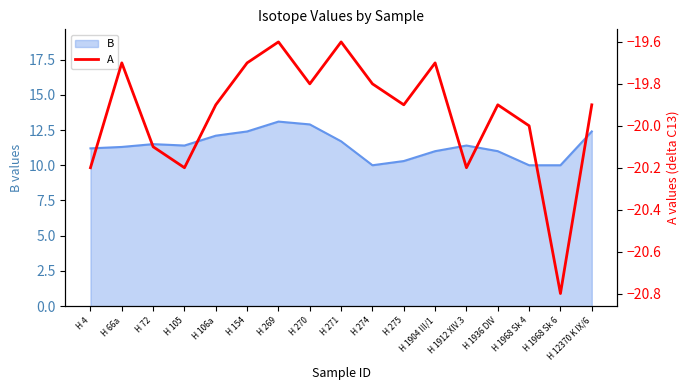

List the labels in order of value, smallest first.

H 1968 Sk 6, H 4, H 105, H 1912 XIV.3, H 72, H 1968 Sk 4, H 106a, H 275, H 1936 DIV, H 12370 K IX/6, H 270, H 274, H 66a, H 154, H 1904 III/1, H 269, H 271